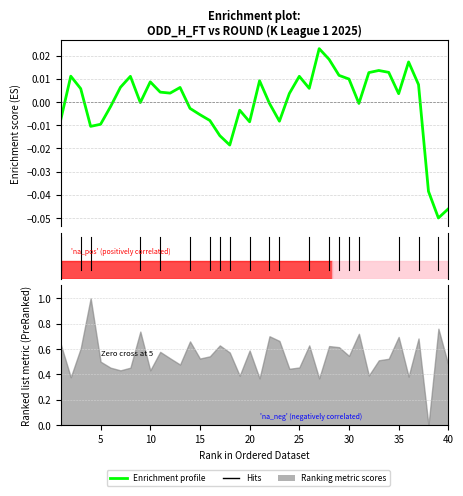

How many data points are less than 0?

18